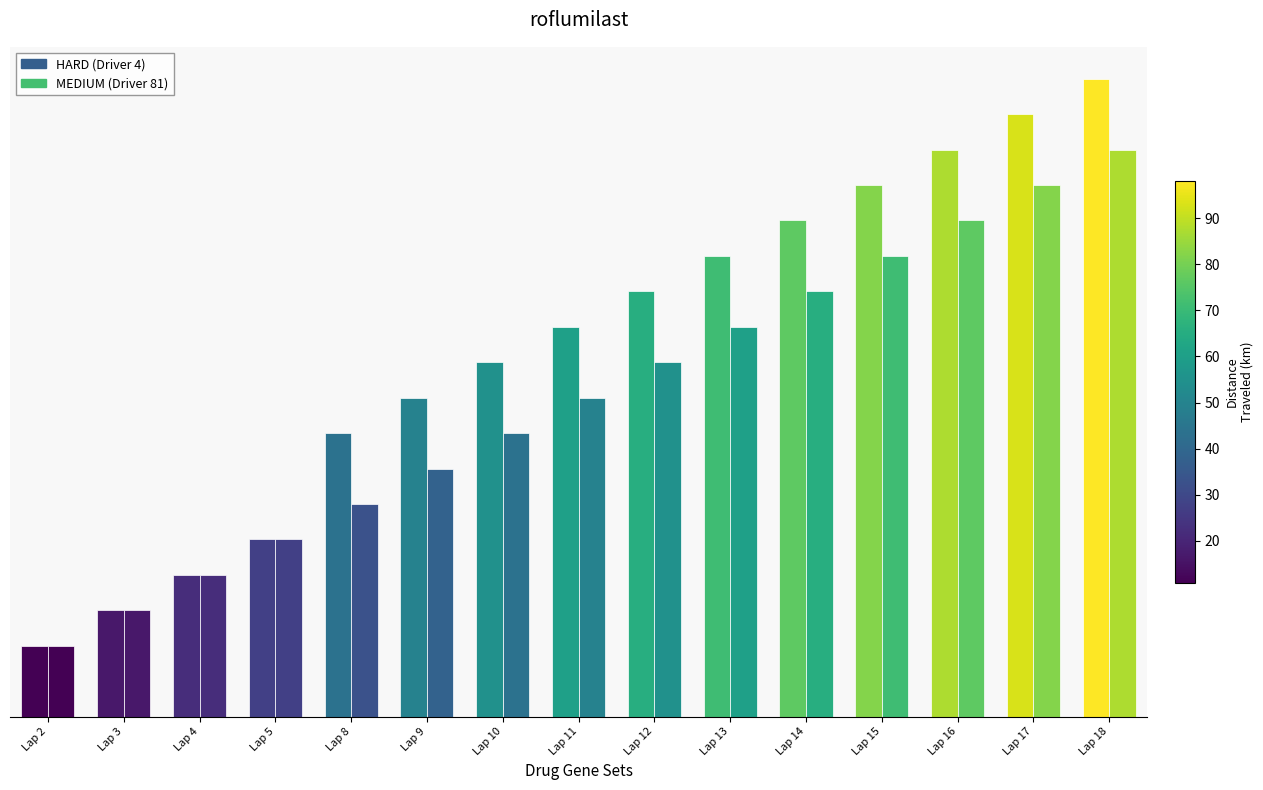

Does the chart contain stacked bars?

No